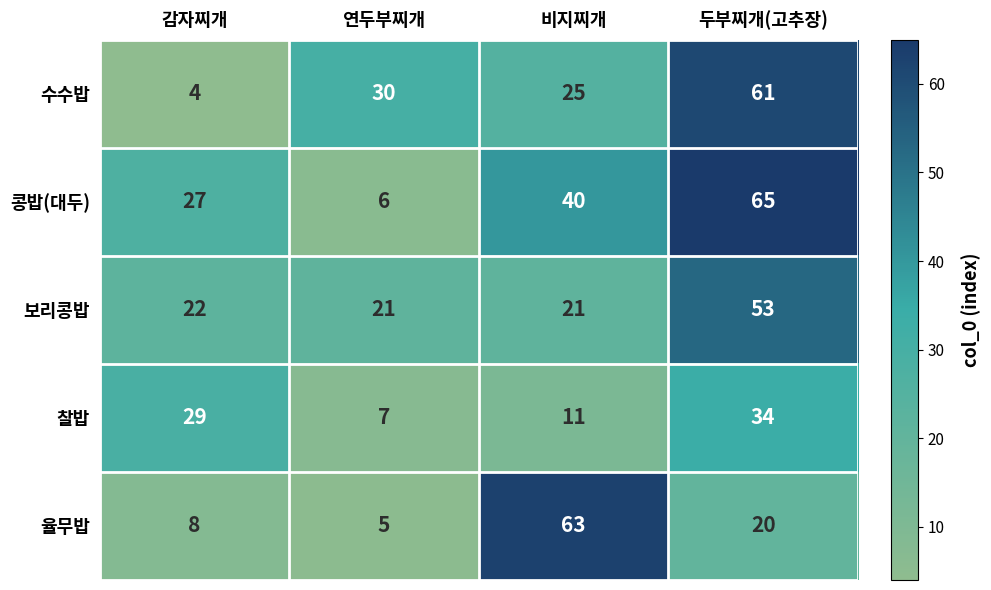

What is the difference between the maximum and second lowest values in the 콩밥(대두) series?

38